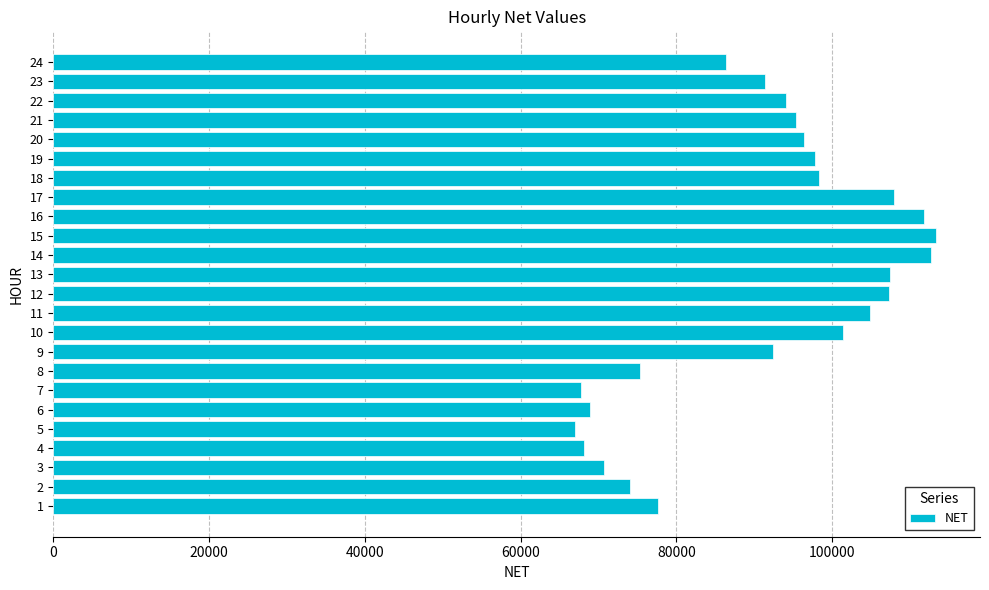

What value does the data have at 15?

113316.7